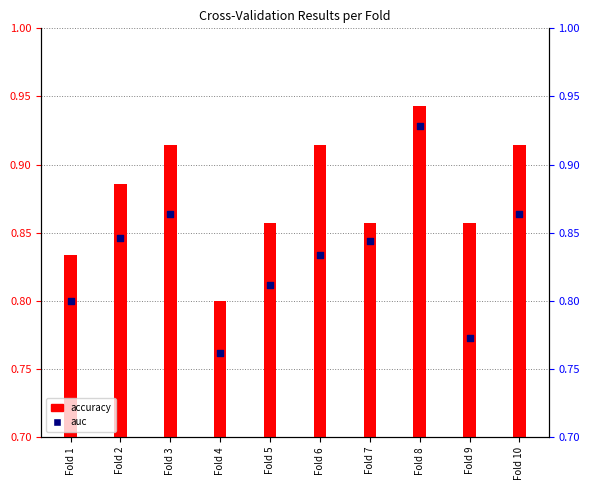

Which series contains the lowest Y value?

auc